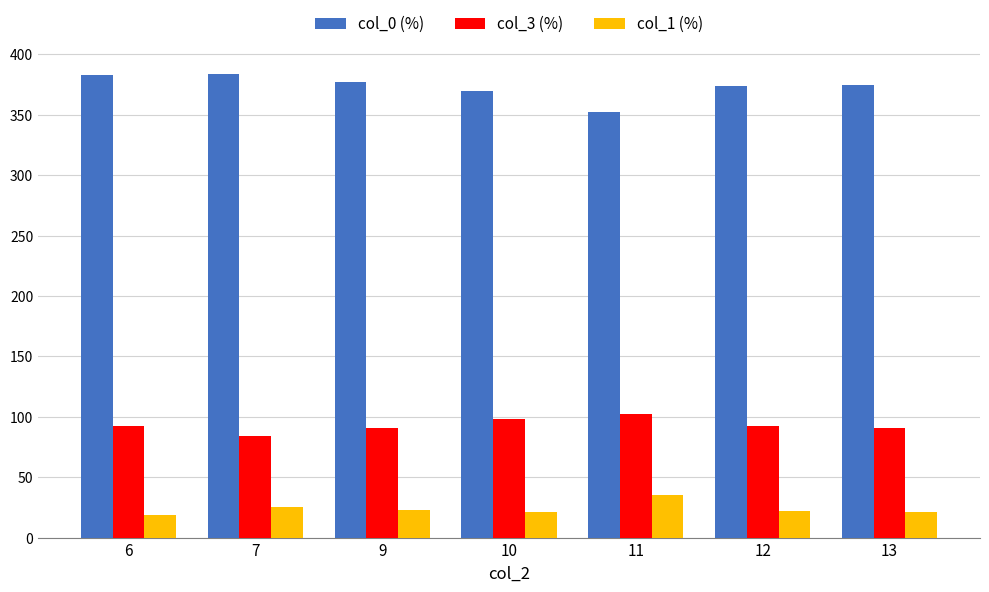

Is it true that col_3 (%) equals 25.4 at 11?

False